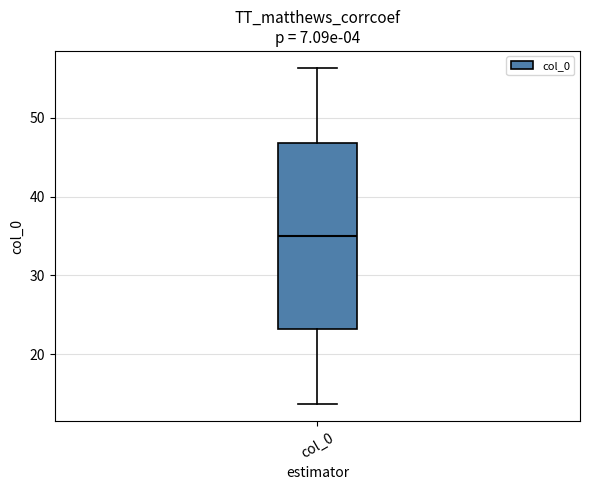

Read this box plot against the y-axis: the position of the median line, the range covered by the box, and the ends of both whiskers. The values are not printed on the chart, so give them approximately, as read against the axis.

median 35, box 23 to 47, whiskers 14 to 56